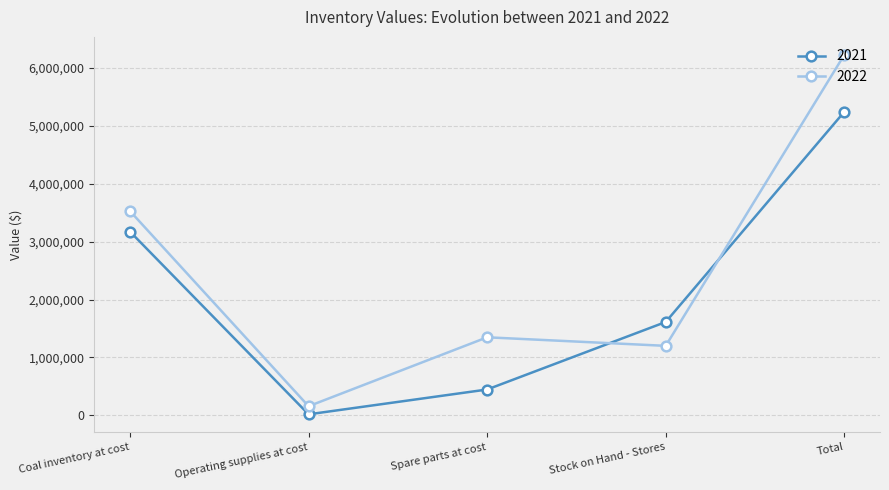

Reading right to left, extract all data points from this chart.

2021: Total=5244865	Stock on Hand - Stores=1611324	Spare parts at cost=444171	Operating supplies at cost=15100	Coal inventory at cost=3174270
2022: Total=6229038	Stock on Hand - Stores=1198818	Spare parts at cost=1346758	Operating supplies at cost=154991	Coal inventory at cost=3528471